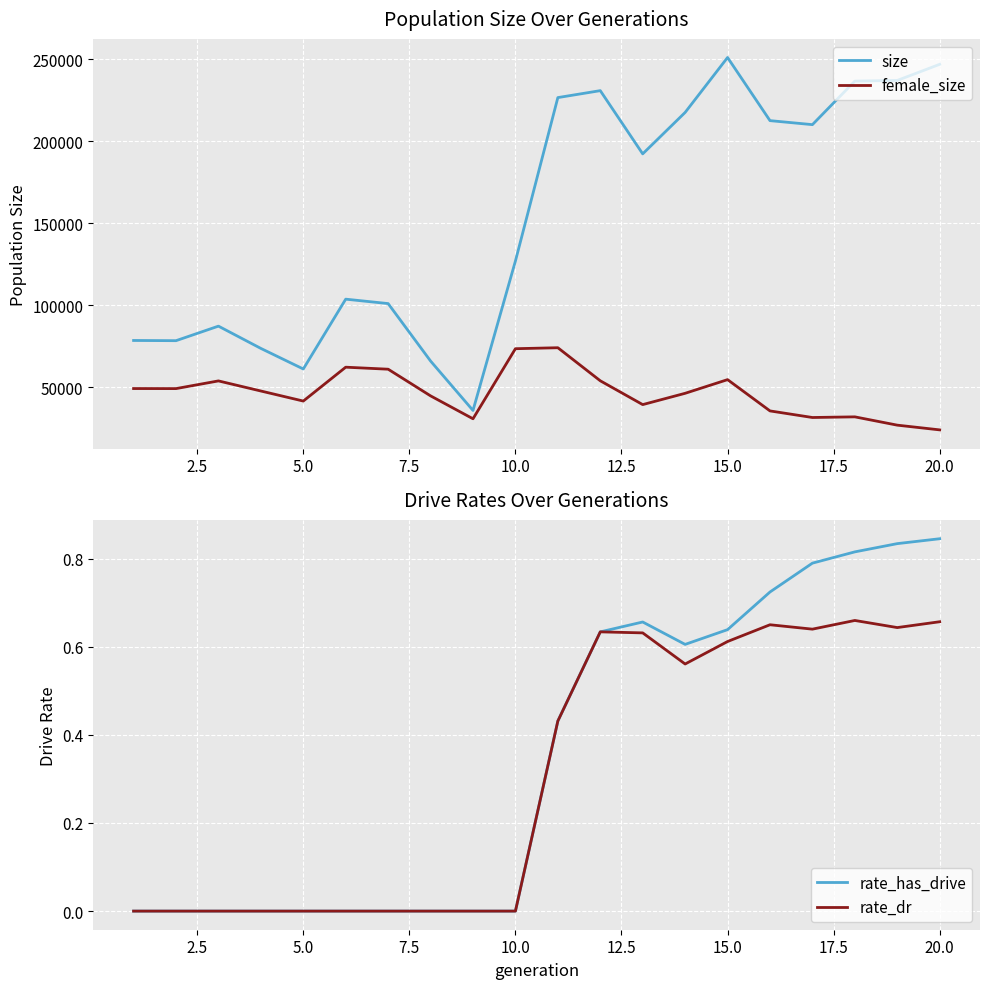

Does the chart display data point markers on the line(s)?

No